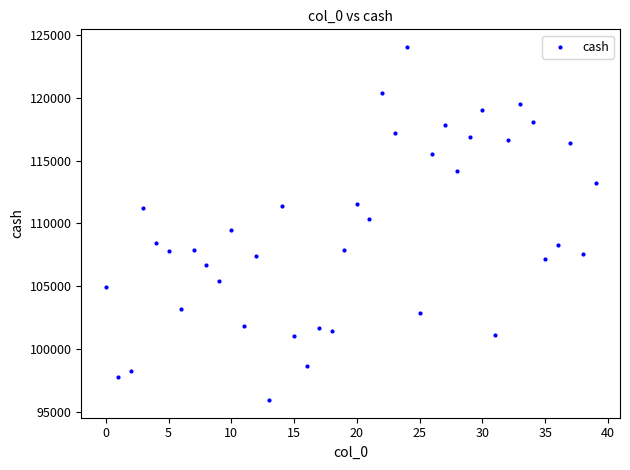

What is the range of Y values (max minus min)?

28082.5